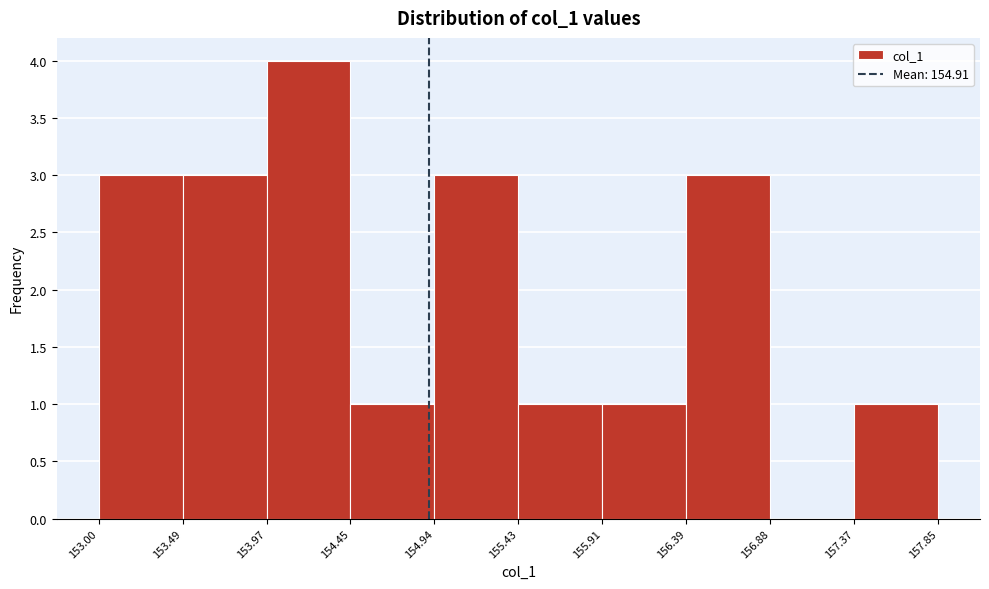

How tall is the bar that spans 153.97 to 154.45 on the x-axis? The values are not printed on the chart, so give them approximately, as read against the axis.

4